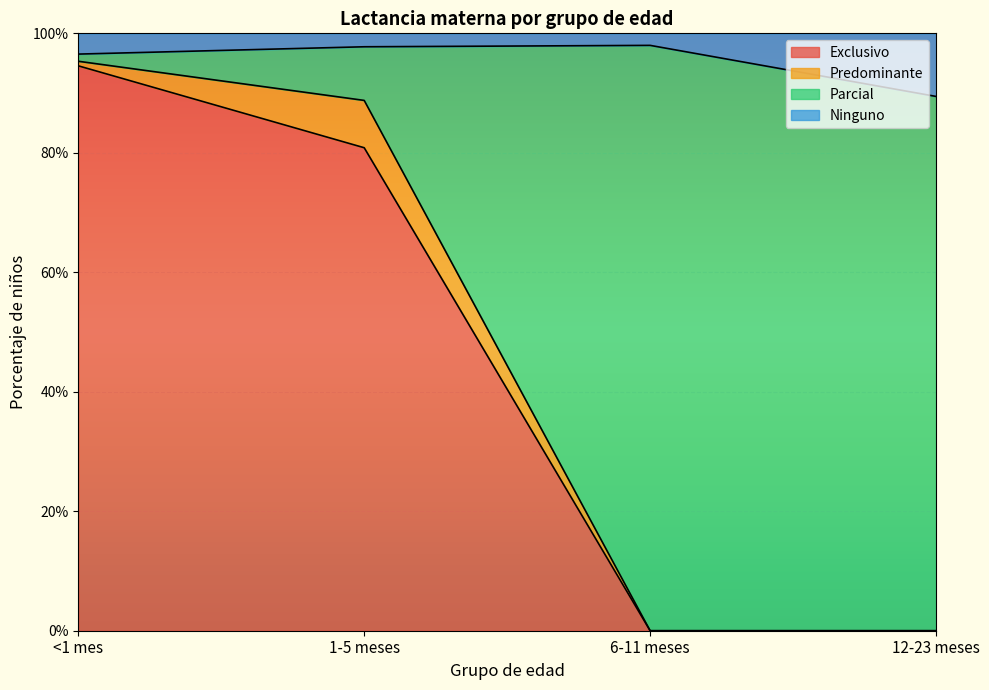

What are all the series names shown in the legend?

Exclusivo, Predominante, Parcial, Ninguno